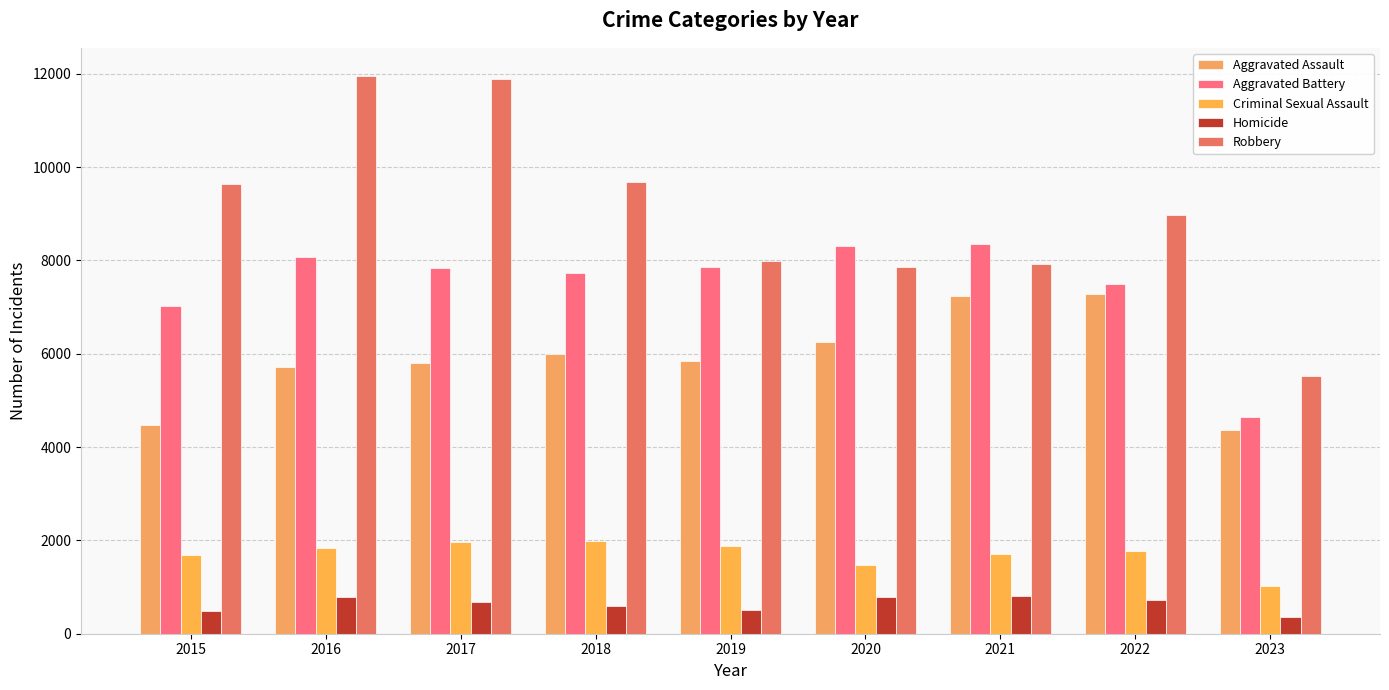

Reading left to right, transcribe all the data shown in this chart.

Aggravated Assault: 2015=4480	2016=5712	2017=5793	2018=6001	2019=5841	2020=6263	2021=7243	2022=7278	2023=4369
Aggravated Battery: 2015=7018	2016=8085	2017=7845	2018=7734	2019=7857	2020=8319	2021=8346	2022=7486	2023=4635
Criminal Sexual Assault: 2015=1680	2016=1831	2017=1957	2018=1998	2019=1888	2020=1467	2021=1700	2022=1769	2023=1031
Homicide: 2015=496	2016=786	2017=672	2018=589	2019=498	2020=787	2021=804	2022=718	2023=368
Robbery: 2015=9638	2016=11960	2017=11880	2018=9680	2019=7994	2020=7855	2021=7918	2022=8965	2023=5521